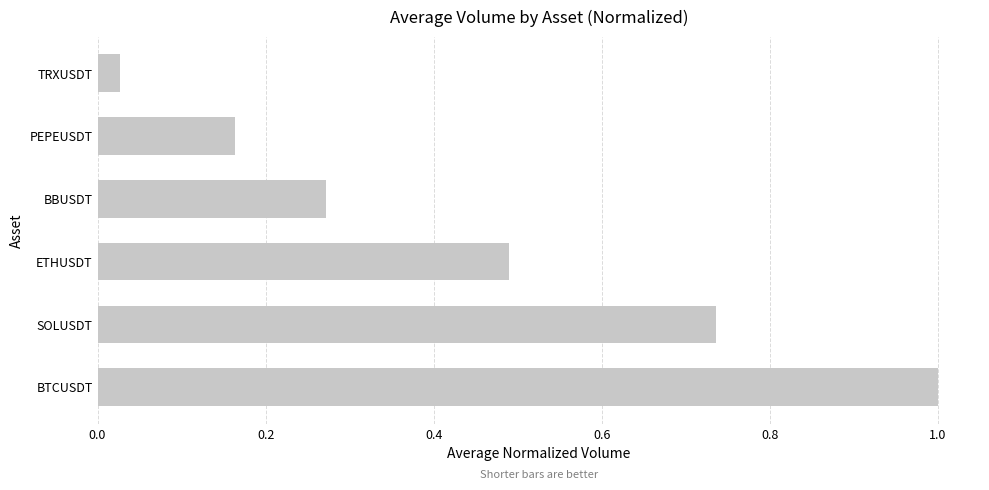

Which category has the lowest value across all series?

TRXUSDT